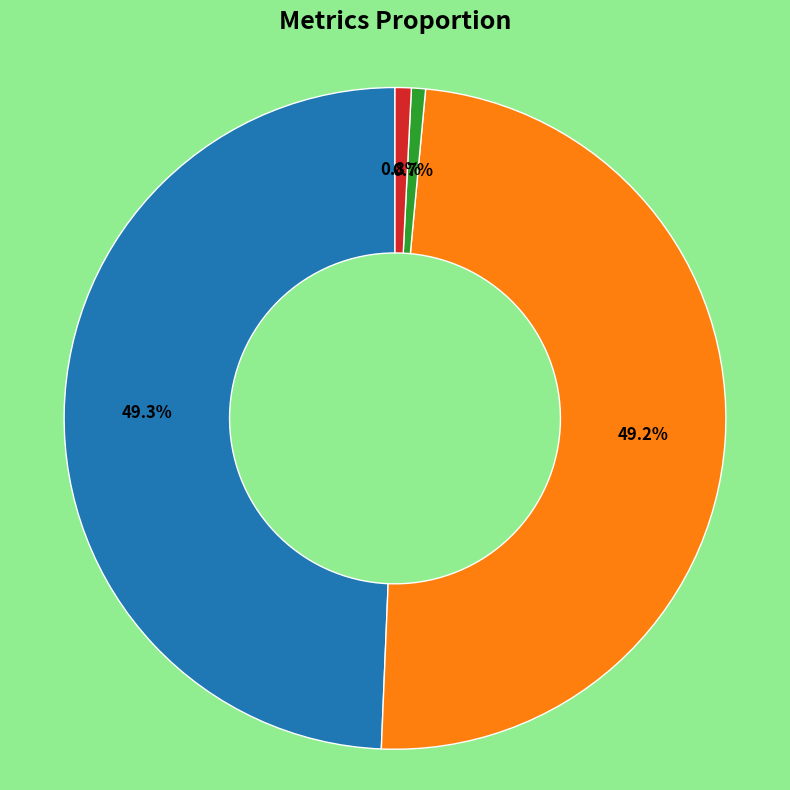

To the nearest percent, what is the average slice percentage?

25%